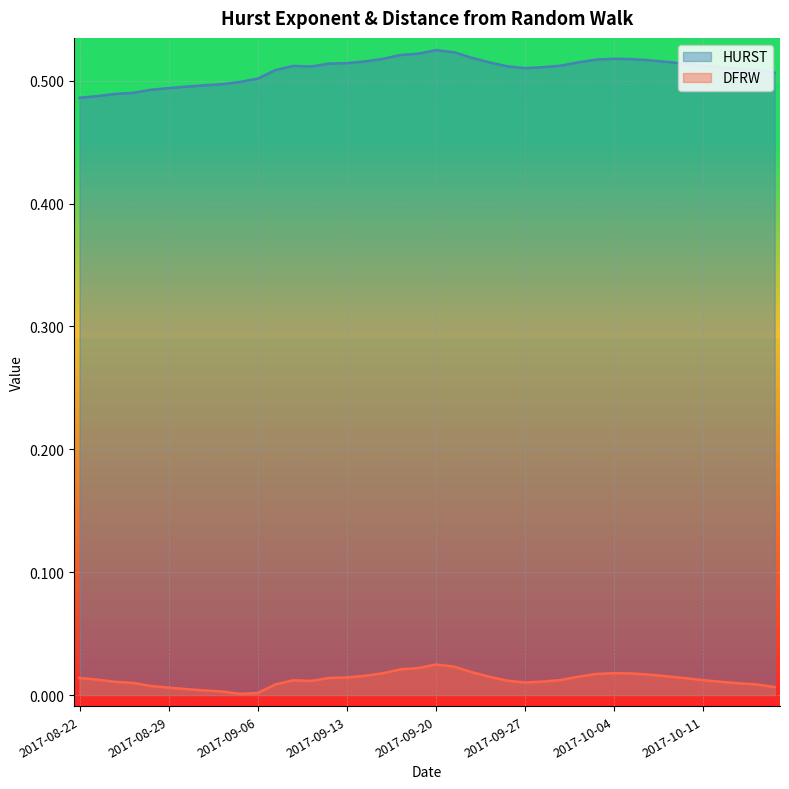

What is the spread (max minus min) of values at 2017-10-13?

0.5